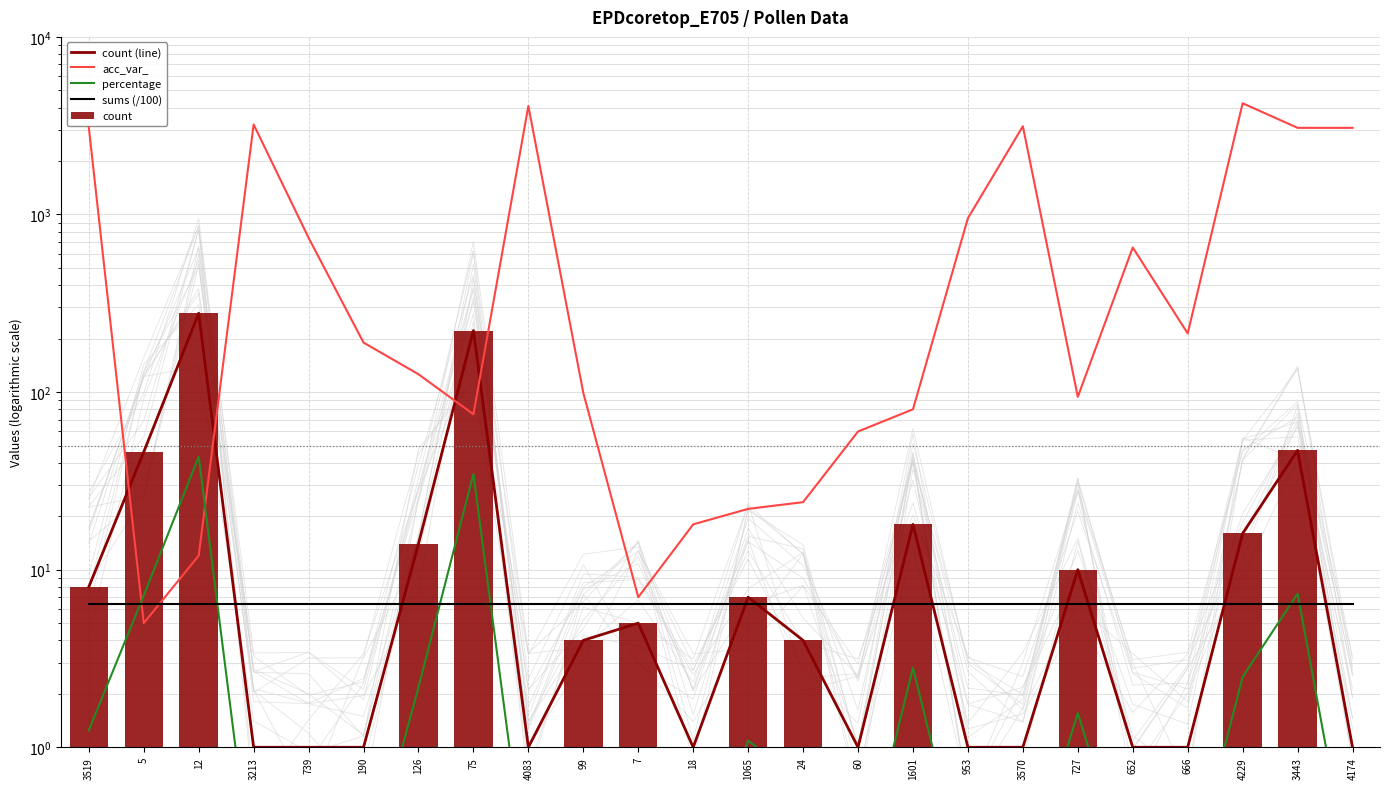

At which label is acc_var_ closest to 2116?

3443